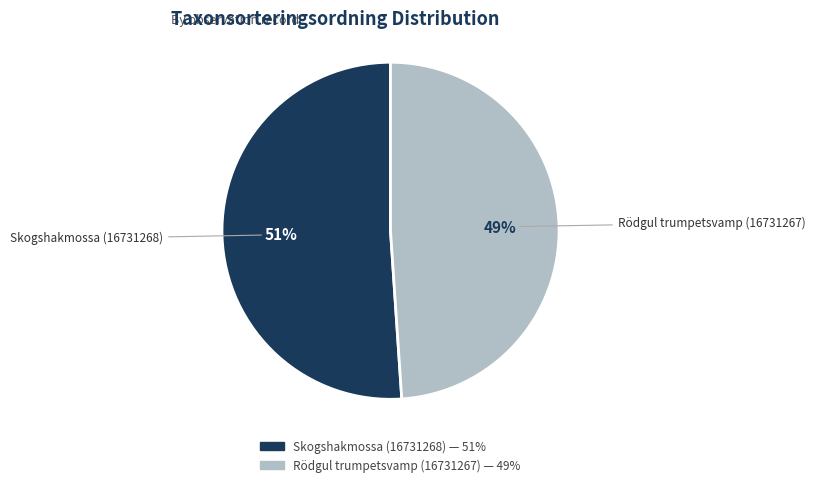

Which category has the smallest portion of the pie?

Rödgul trumpetsvamp (16731267)